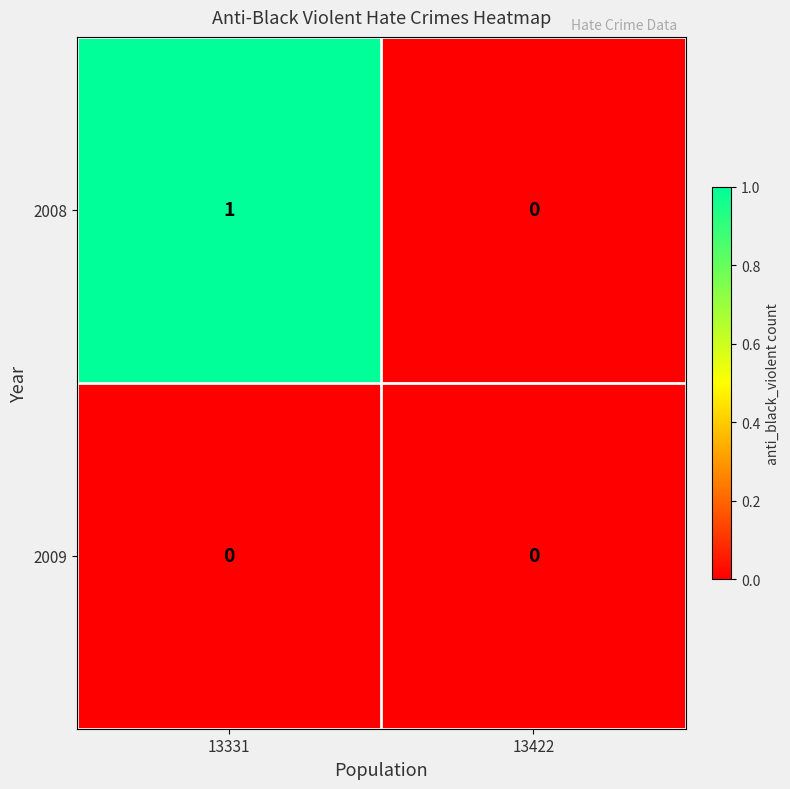

Which category has the lowest value in the 2008 series?

13422